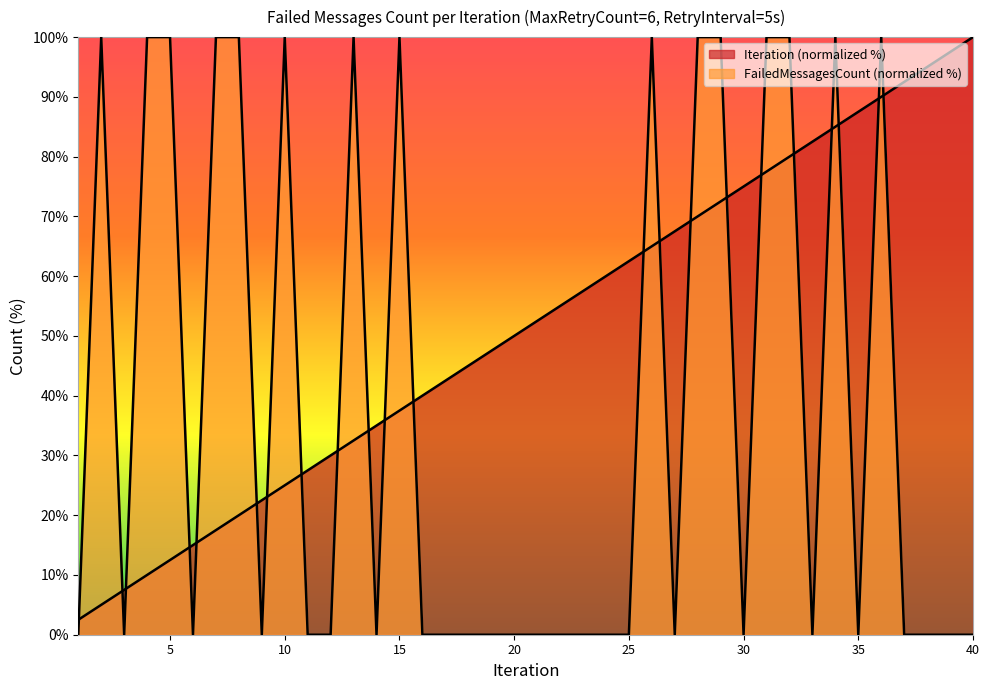

Reading right to left, extract all data points from this chart.

Iteration: 40=100.0	39=97.5	38=95.0	37=92.5	36=90.0	35=87.5	34=85.0	33=82.5	32=80.0	31=77.5	30=75.0	29=72.5	28=70.0	27=67.5	26=65.0	25=62.5	24=60.0	23=57.5	22=55.0	21=52.5	20=50.0	19=47.5	18=45.0	17=42.5	16=40.0	15=37.5	14=35.0	13=32.5	12=30.0	11=27.5	10=25.0	9=22.5	8=20.0	7=17.5	6=15.0	5=12.5	4=10.0	3=7.5	2=5.0	1=2.5
FailedMessagesCount: 40=0.0	39=0.0	38=0.0	37=0.0	36=100.0	35=0.0	34=100.0	33=0.0	32=100.0	31=100.0	30=0.0	29=100.0	28=100.0	27=0.0	26=100.0	25=0.0	24=0.0	23=0.0	22=0.0	21=0.0	20=0.0	19=0.0	18=0.0	17=0.0	16=0.0	15=100.0	14=0.0	13=100.0	12=0.0	11=0.0	10=100.0	9=0.0	8=100.0	7=100.0	6=0.0	5=100.0	4=100.0	3=0.0	2=100.0	1=0.0